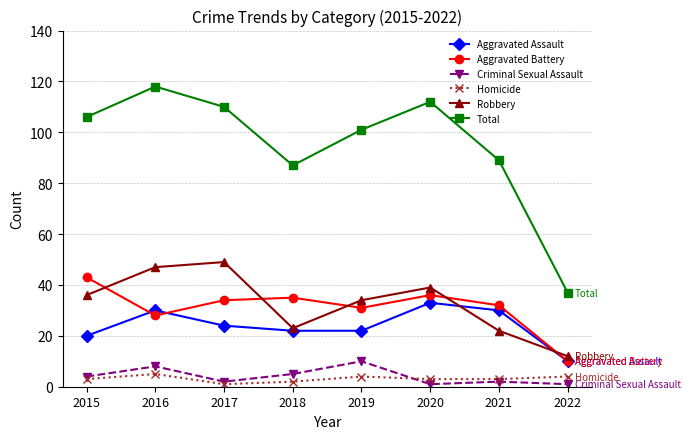

Reading left to right, extract all data points from this chart.

Aggravated Assault: 2015=20	2016=30	2017=24	2018=22	2019=22	2020=33	2021=30	2022=10
Aggravated Battery: 2015=43	2016=28	2017=34	2018=35	2019=31	2020=36	2021=32	2022=10
Criminal Sexual Assault: 2015=4	2016=8	2017=2	2018=5	2019=10	2020=1	2021=2	2022=1
Homicide: 2015=3	2016=5	2017=1	2018=2	2019=4	2020=3	2021=3	2022=4
Robbery: 2015=36	2016=47	2017=49	2018=23	2019=34	2020=39	2021=22	2022=12
Total: 2015=106	2016=118	2017=110	2018=87	2019=101	2020=112	2021=89	2022=37